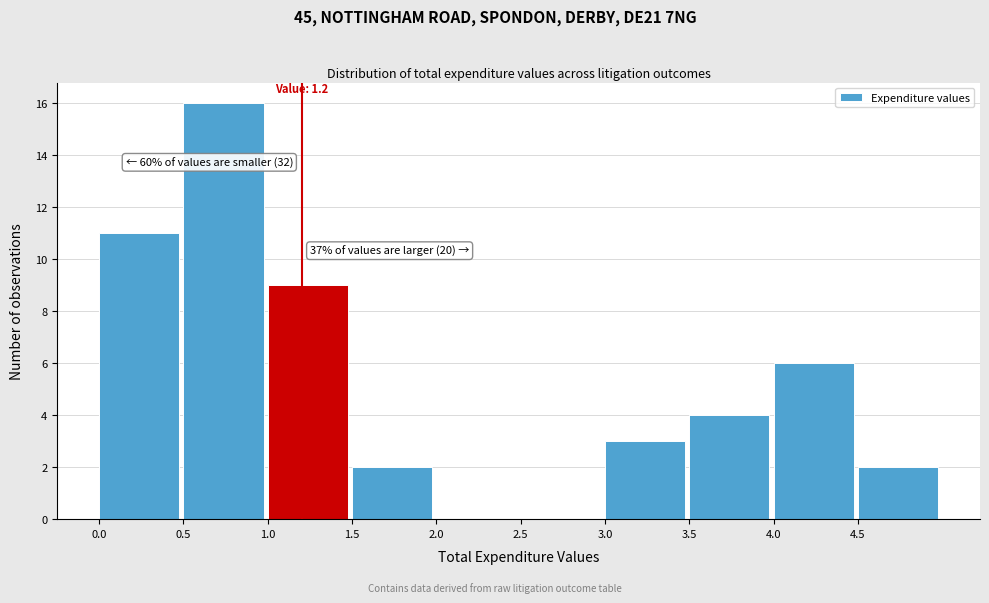

Which range on the x-axis has the tallest bar?

0.5 to 1.0